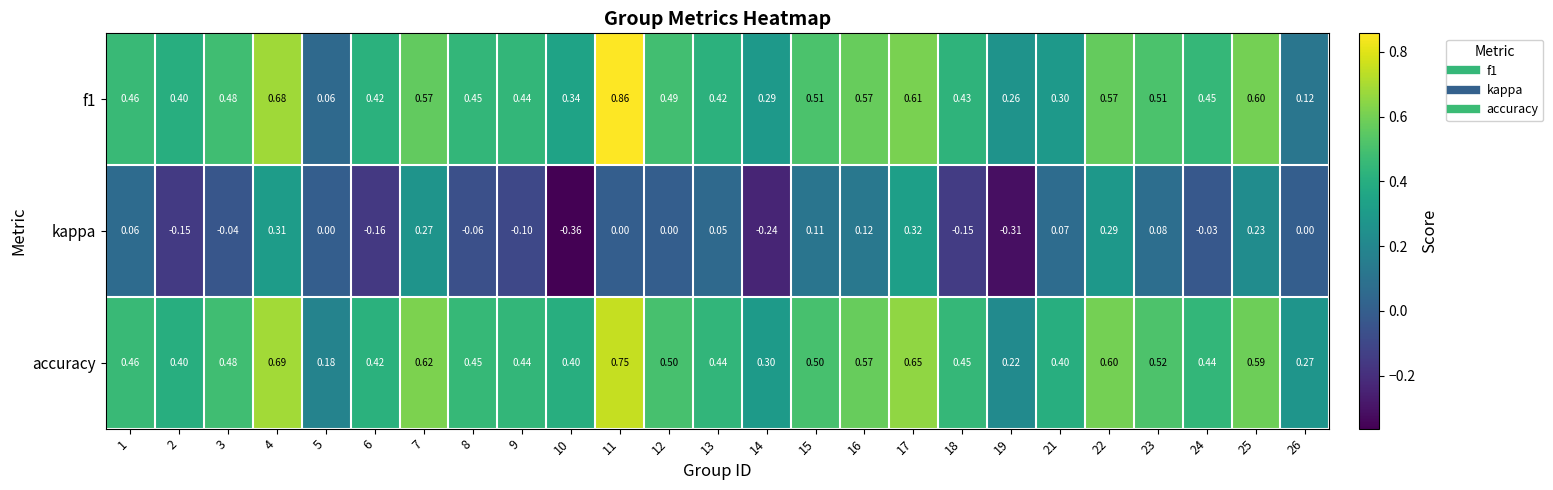

Is the value of accuracy at 23 greater than the value of kappa at 7?

Yes